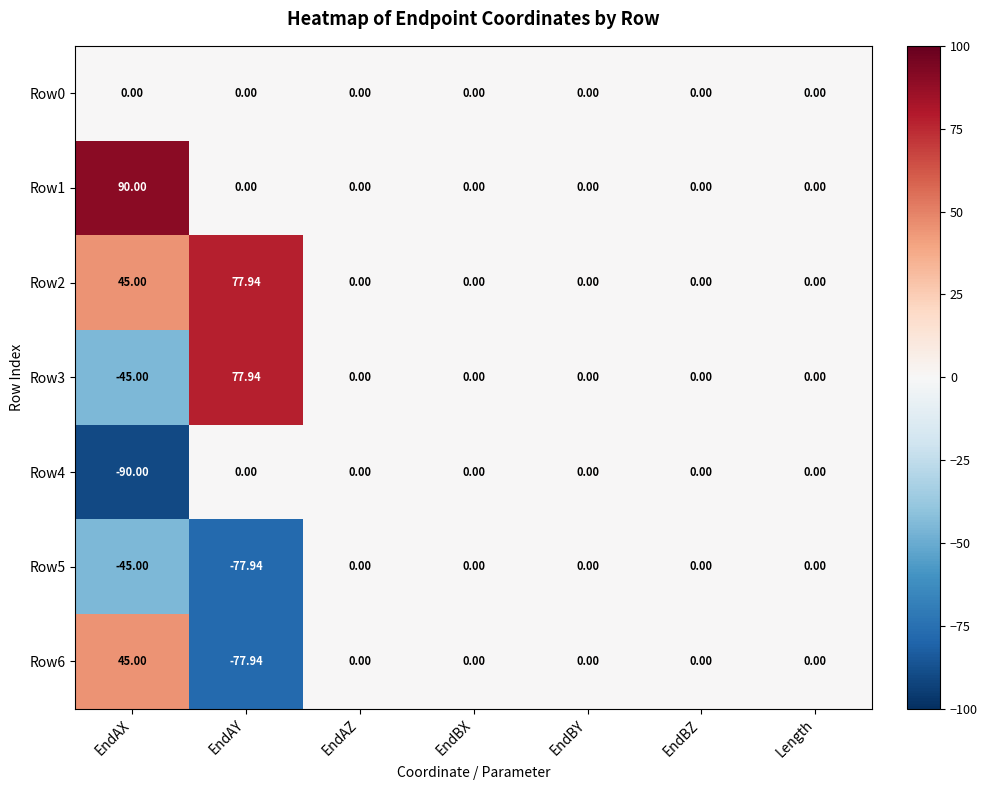

Where does the Row3 series first go above 0?

EndAY